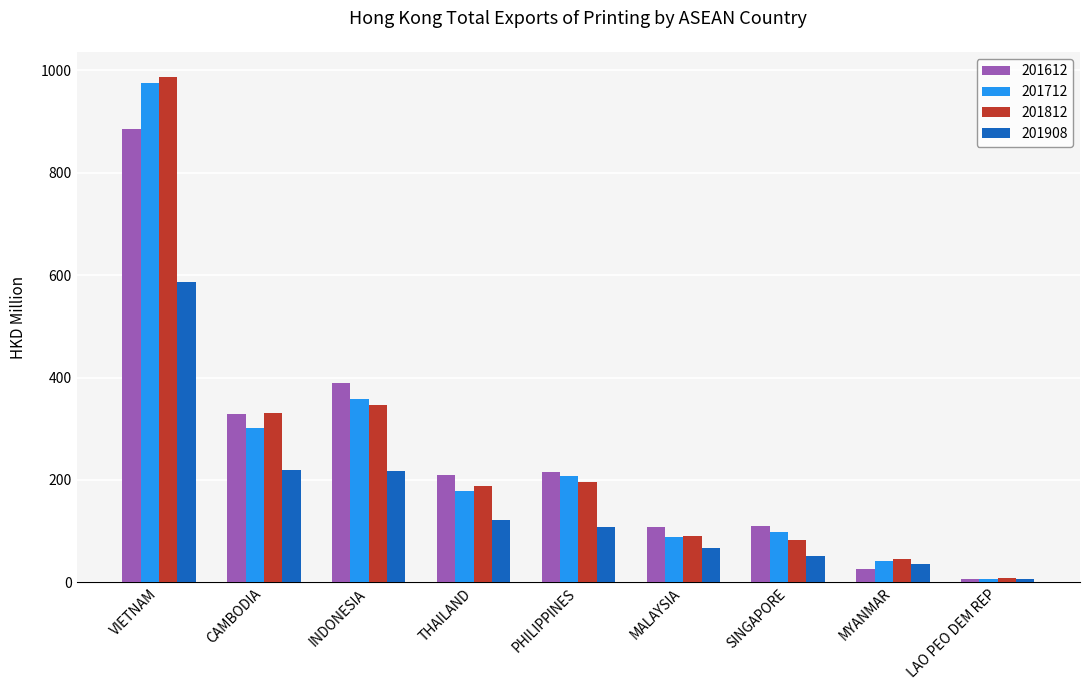

Which series has the largest range (max minus min)?

201812